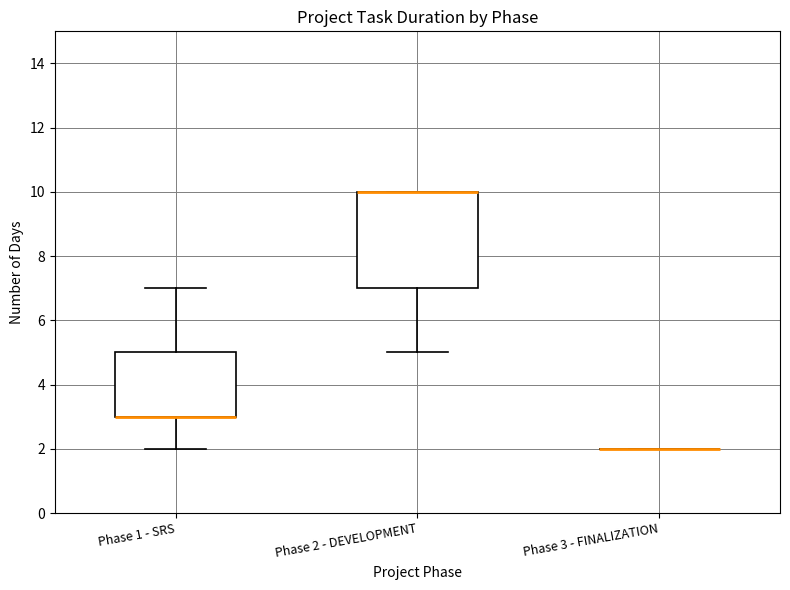

Where is the upper edge of the box for Phase 1 - SRS on the y-axis? The values are not printed on the chart, so give them approximately, as read against the axis.

5